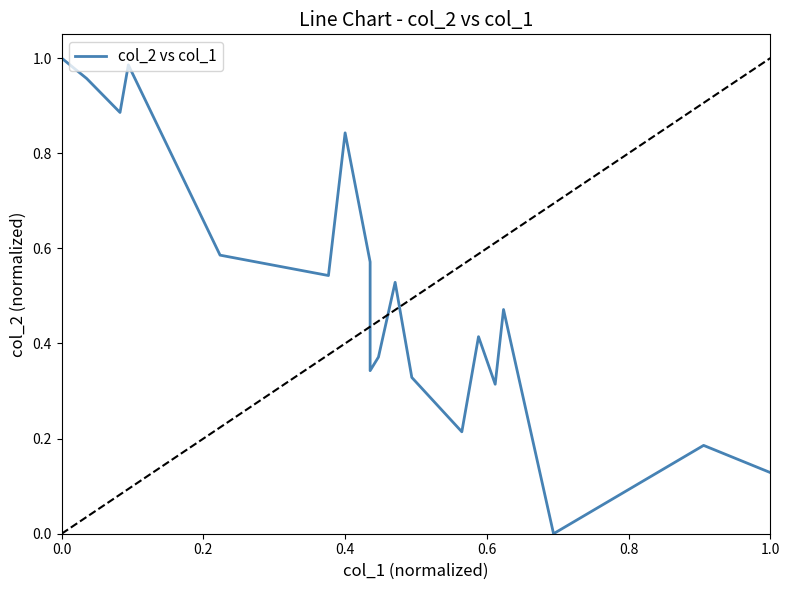

What is the difference between the second highest and minimum values?

1.0